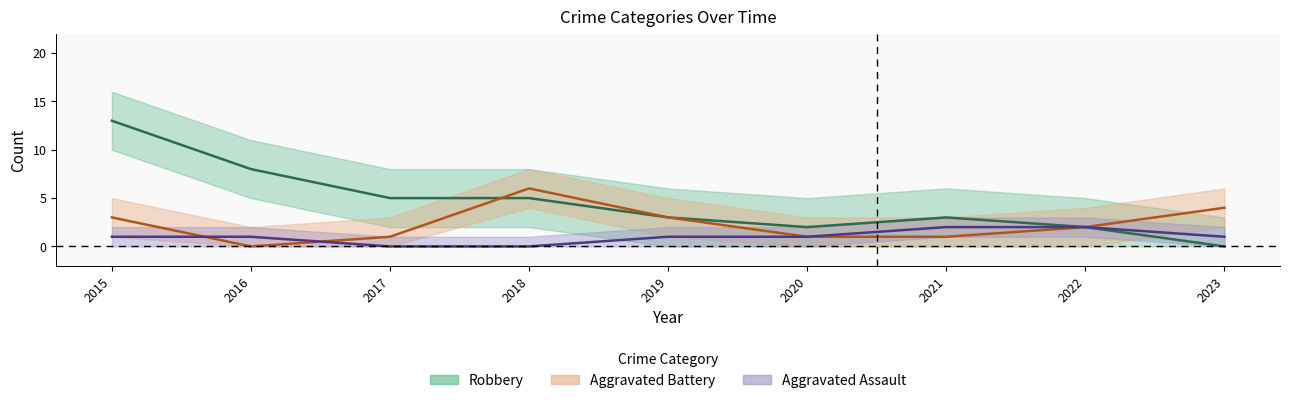

What are all the series names shown in the legend?

Aggravated Assault, Aggravated Battery, Robbery